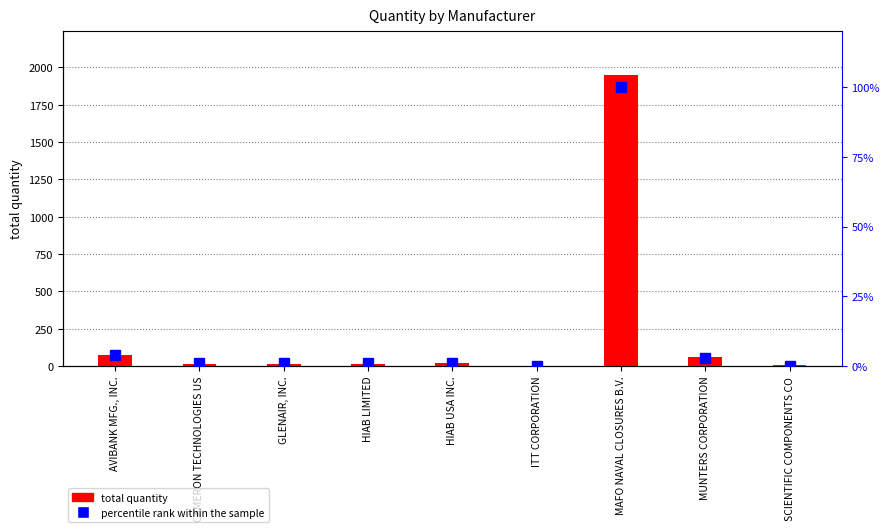

What is the highest value of the total quantity series?

1949